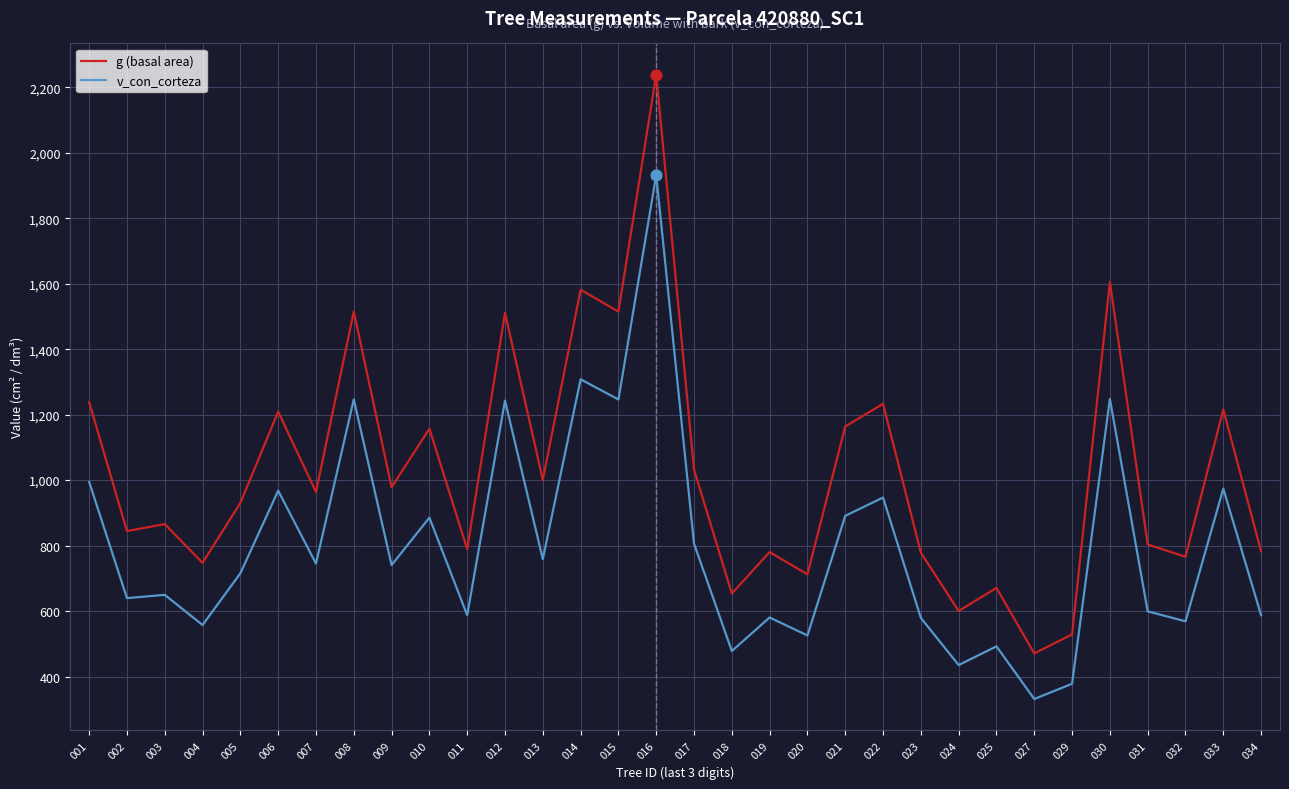

Between 024 and 033, which series saw the biggest shift?

g (basal area)